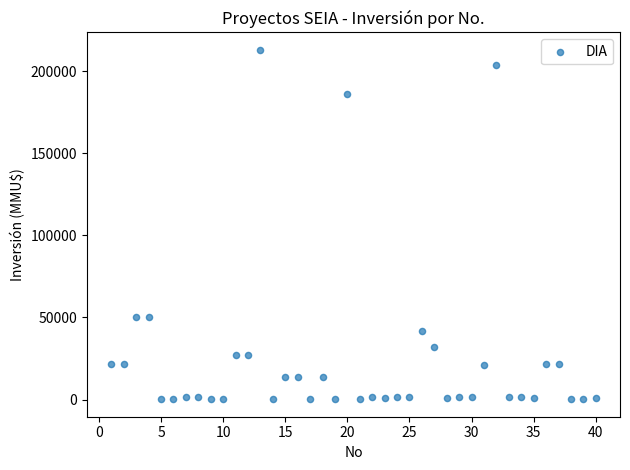

What is the range of X values (max minus min)?

39